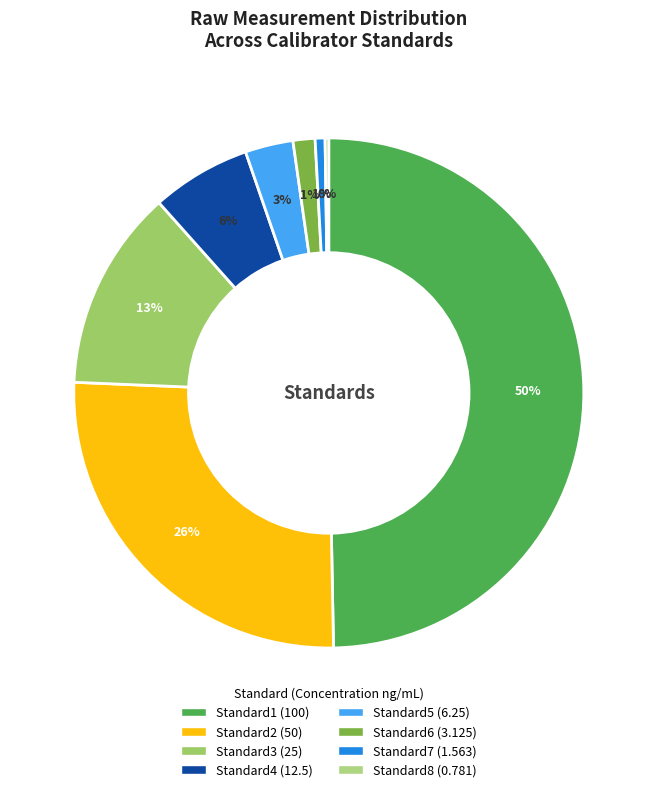

Count the number of slices in the pie.

8